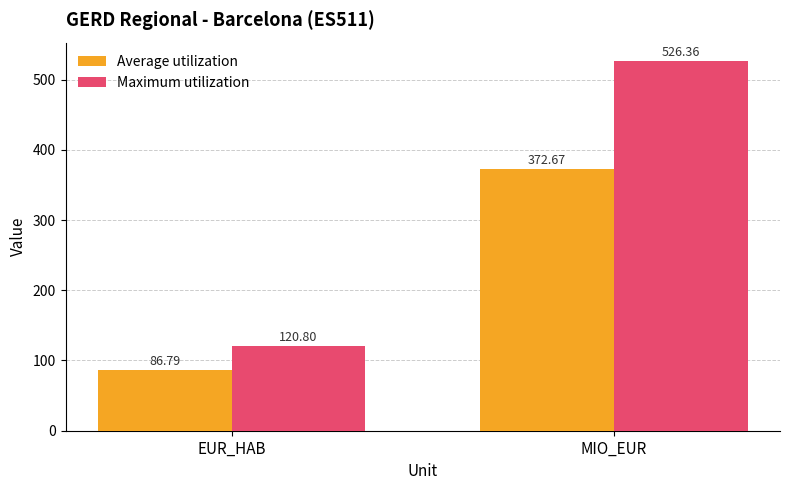

Is it true that Maximum utilization equals 120.8 at EUR_HAB?

True